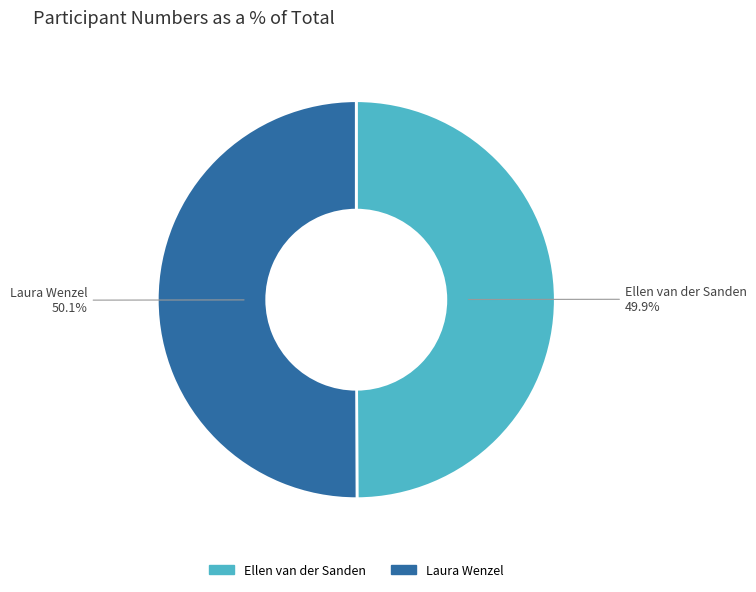

What percentage do Laura Wenzel and Ellen van der Sanden together represent?

100.0%